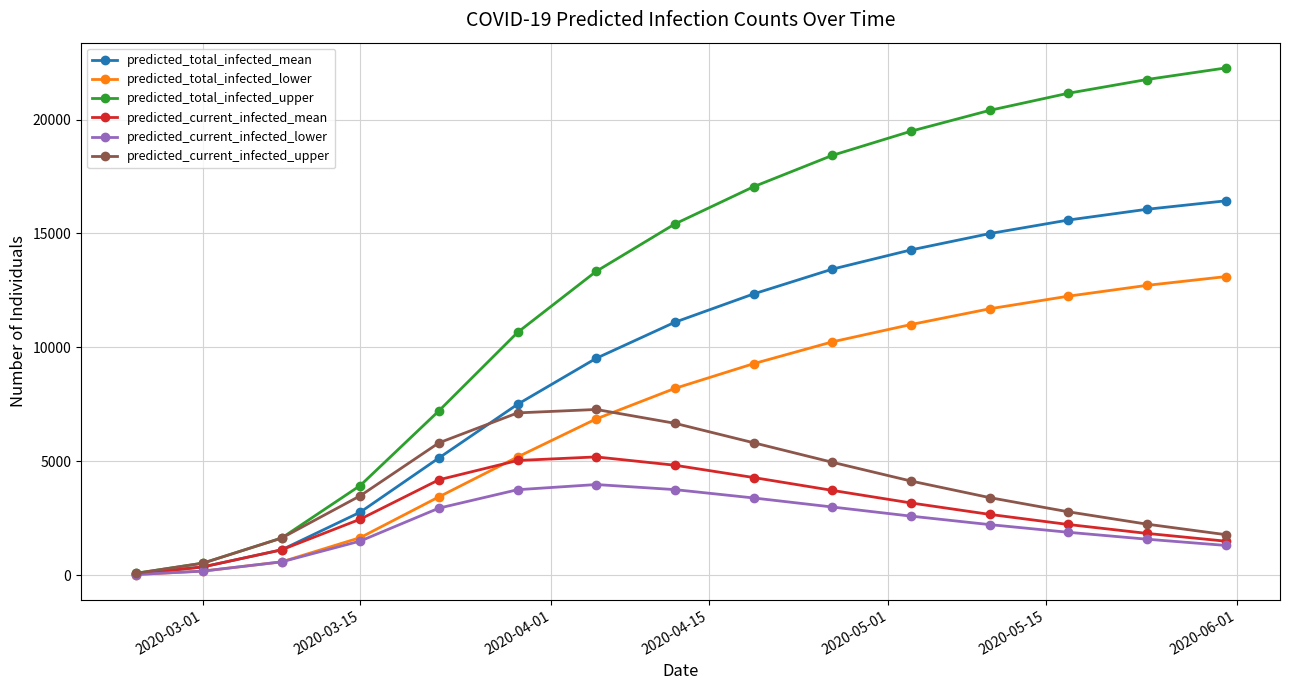

What is the difference between the second highest and minimum values in the predicted_current_infected_mean series?

4981